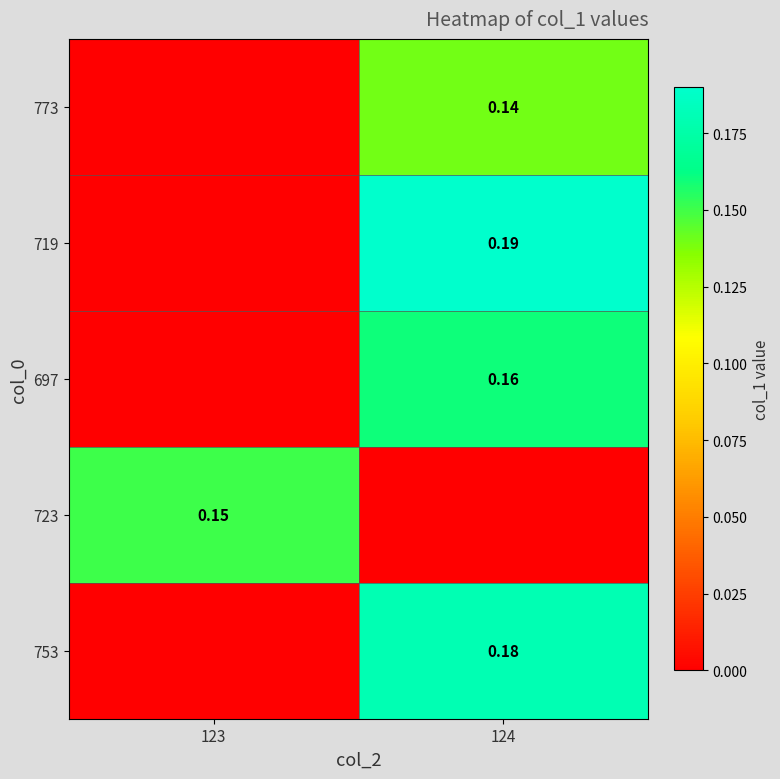

At which label does 723 reach its minimum?

124